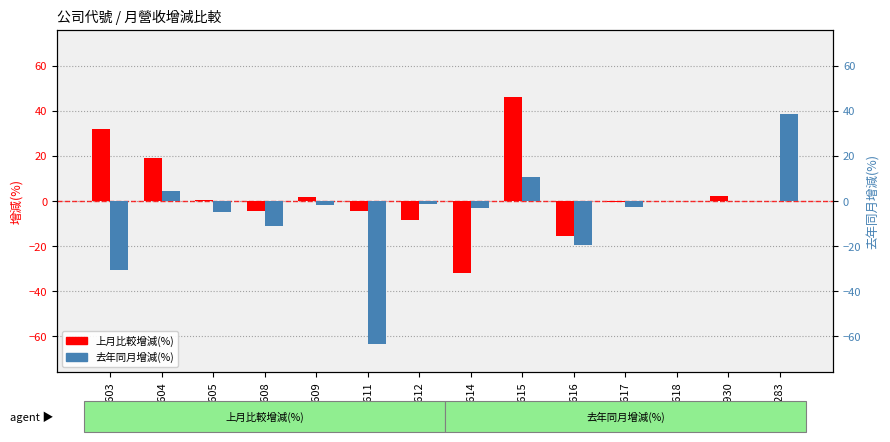

The 上月比較增減(%) series shows -15.4 at 1616. True or false?

True